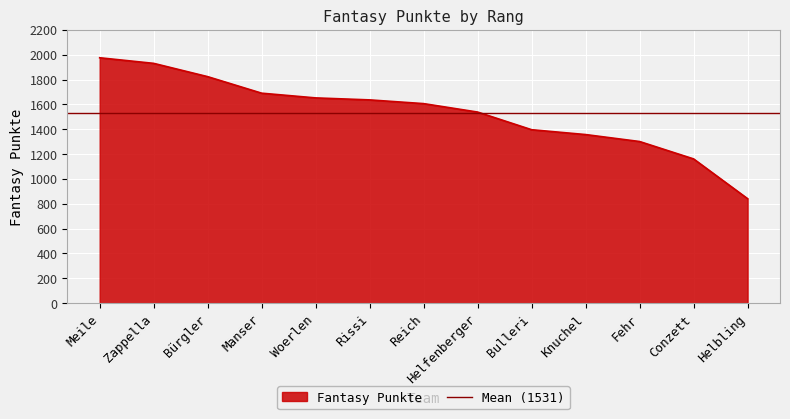

What is the ratio of the value at Helfenberger to the value at Reich?

1.0